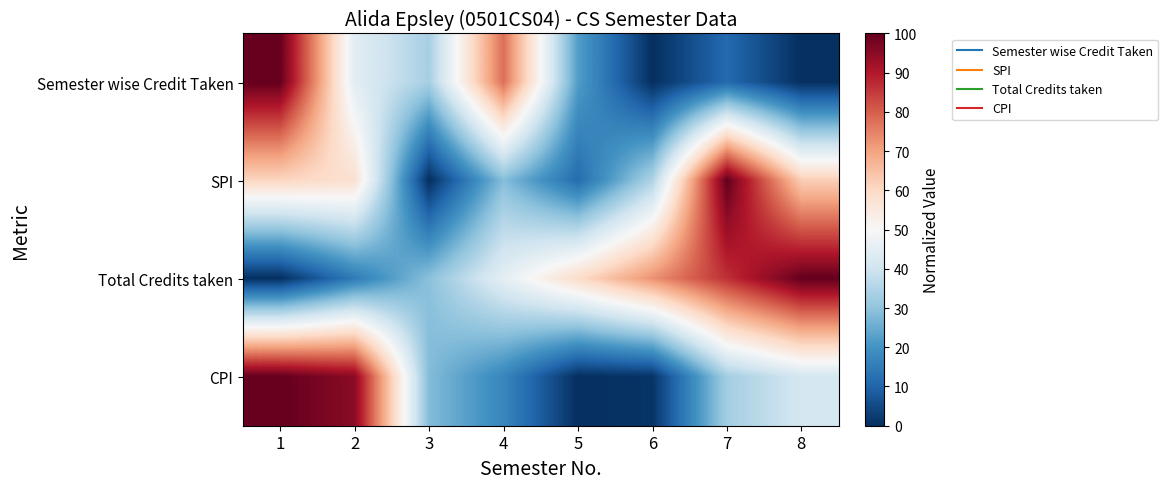

Reading left to right, extract all data points from this chart.

Semester wise Credit Taken: 1=100.0	2=44.4	3=33.3	4=77.8	5=22.2	6=0.0	7=11.1	8=0.0
SPI: 1=60.8	2=58.0	3=0.0	4=28.6	5=11.6	6=34.4	7=100.0	8=62.3
Total Credits taken: 1=0.0	2=14.8	3=29.3	4=45.1	5=59.3	6=72.7	7=86.5	8=100.0
CPI: 1=100.0	2=95.2	3=28.3	4=17.3	5=0.0	6=0.9	7=32.9	8=41.2